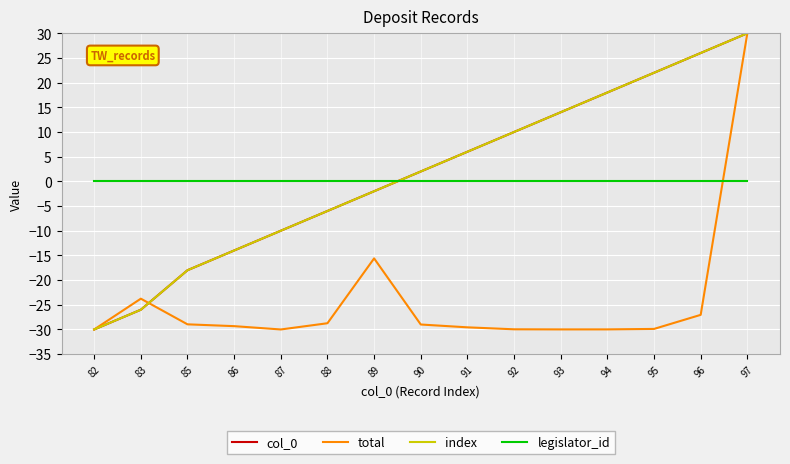

Between which two adjacent categories do total and legislator_id first intersect?

96 and 97